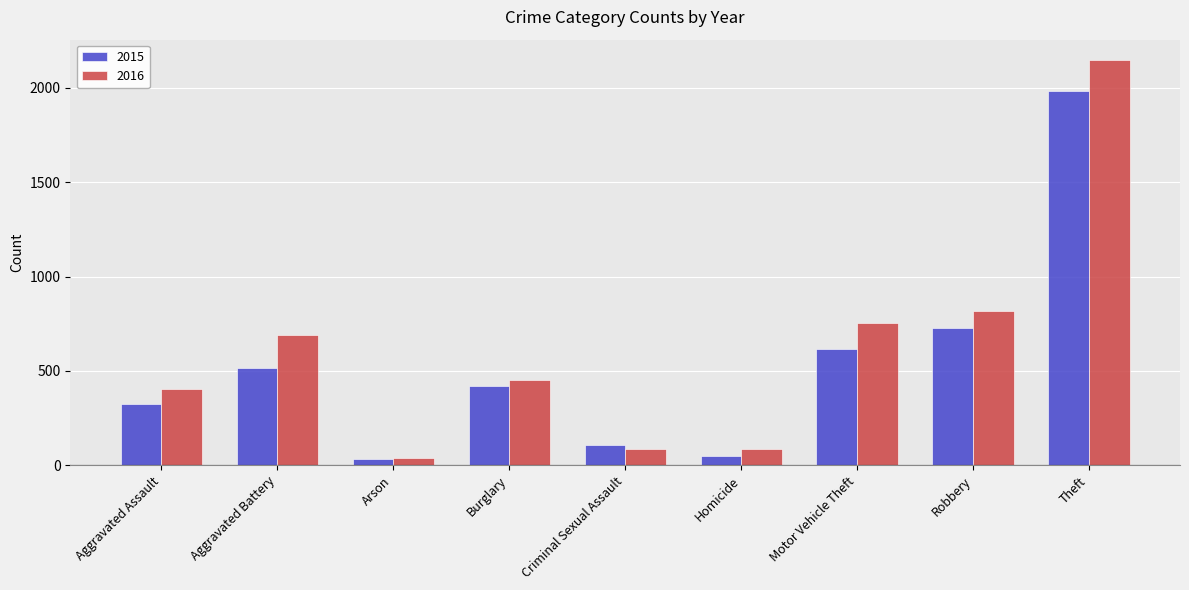

What is the label of the 5th bar from the right?

Criminal Sexual Assault